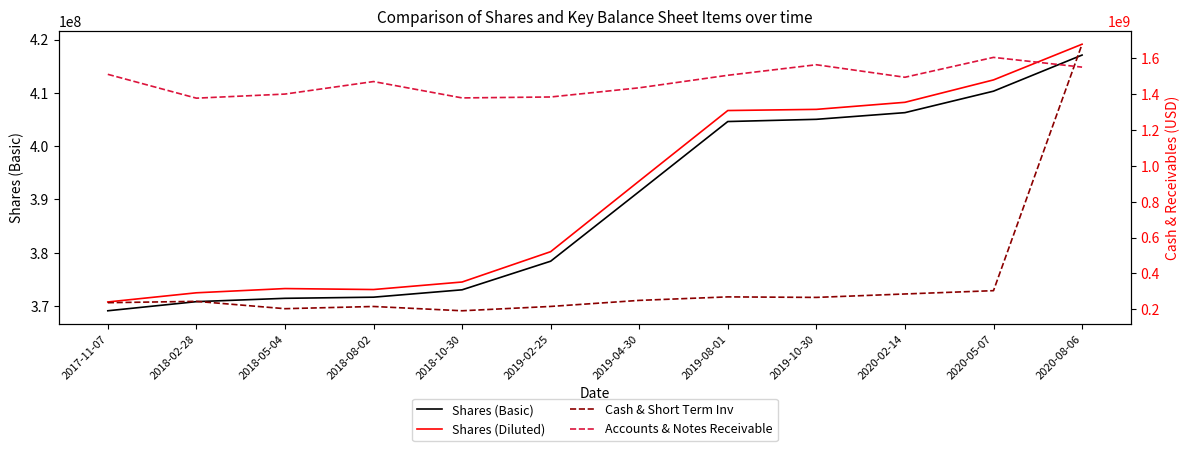

How many values in the Accounts & Notes Receivable series are below 1494352000?

6